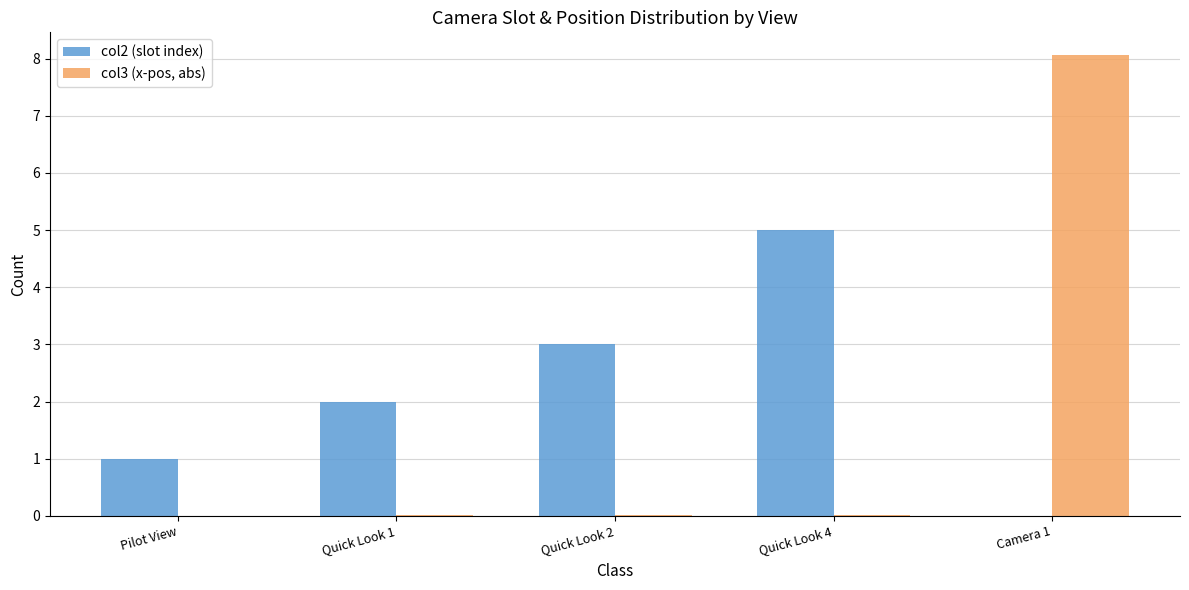

True or false: col2 (slot index) has a value of 3.0 at Quick Look 2.

True